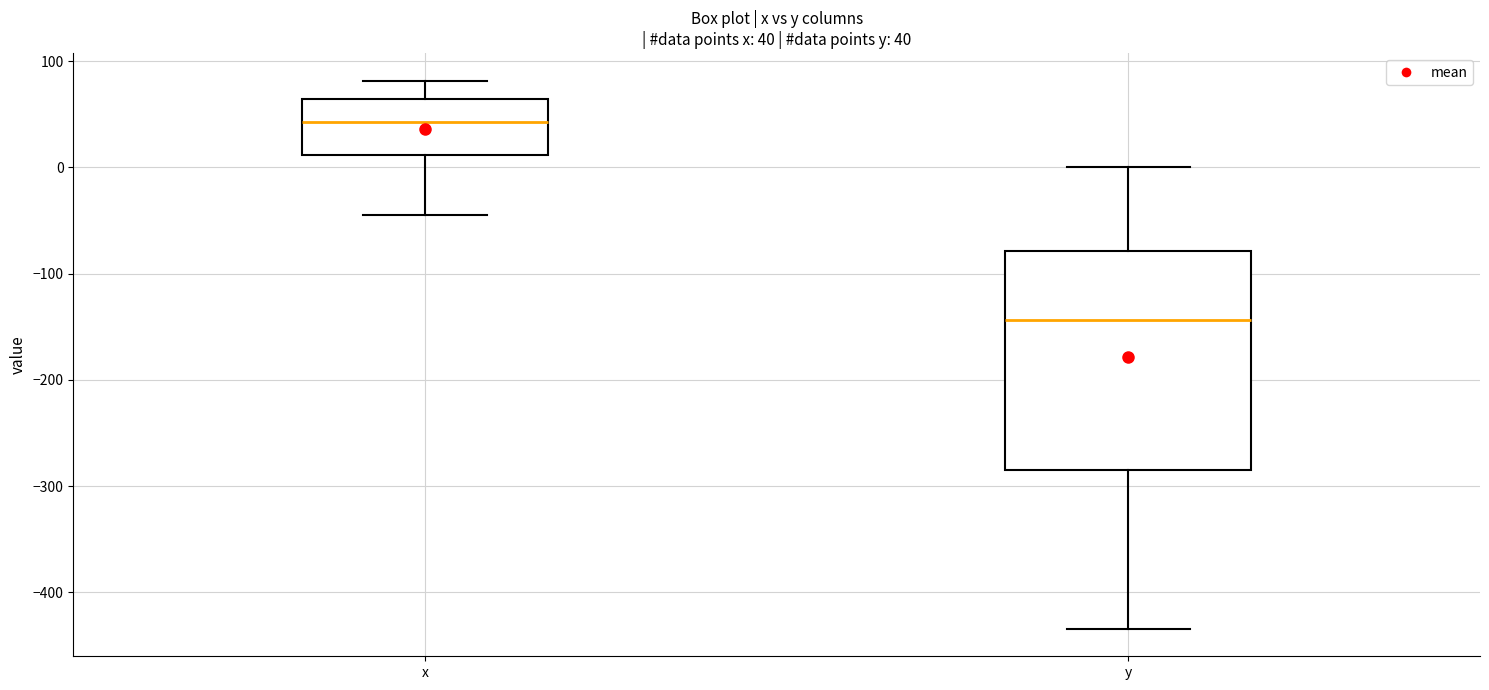

Which box's median line is the highest?

x